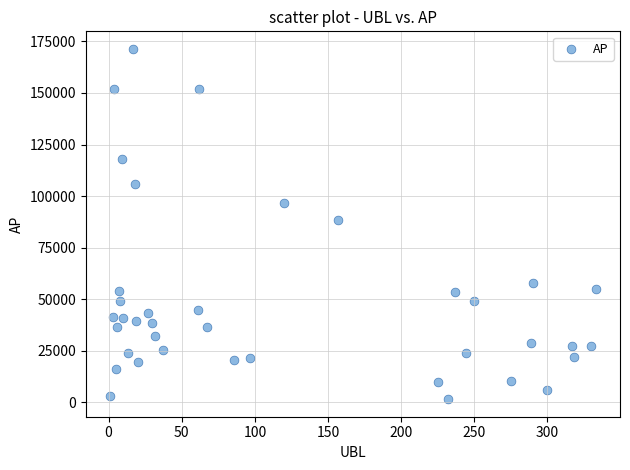

What is the range of Y values (max minus min)?

169919